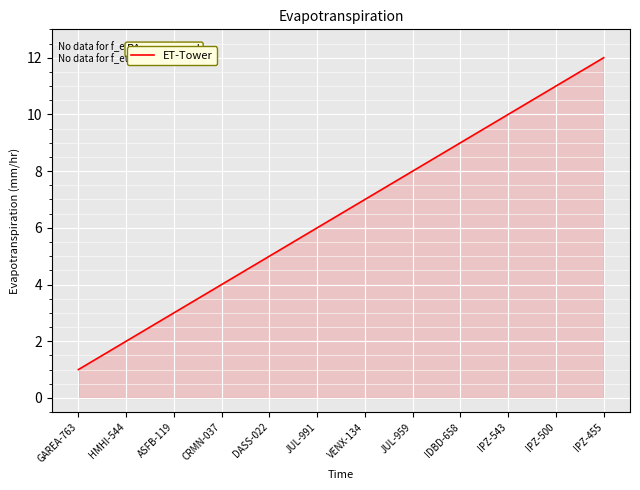

What is the difference between the values at DASS-022 and IPZ-455?

7